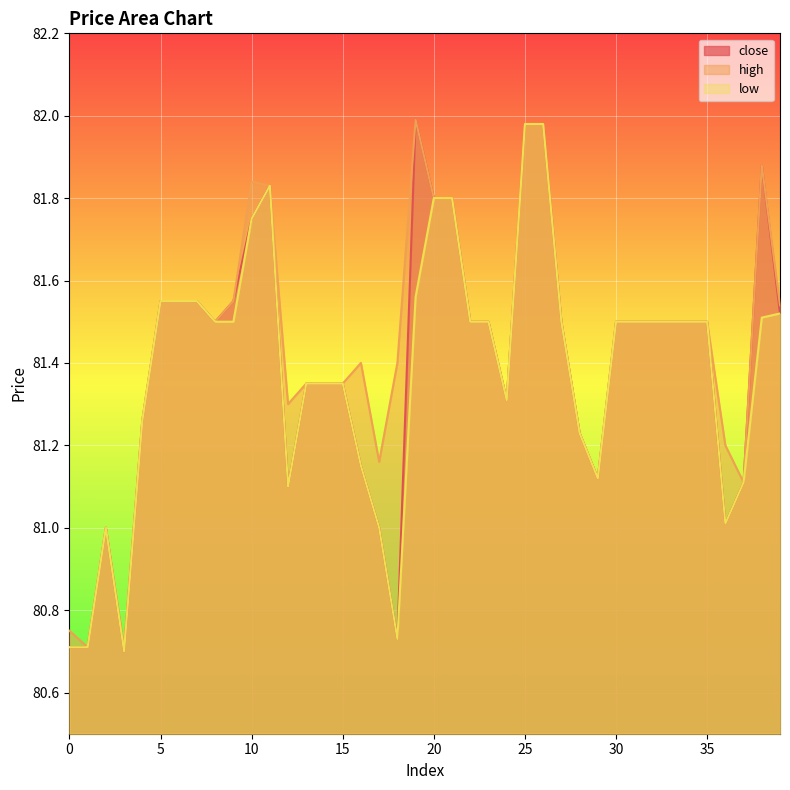

List the labels in order of high value, smallest first.

1, 3, 0, 2, 37, 29, 17, 36, 28, 4, 12, 24, 13, 14, 15, 16, 18, 8, 22, 23, 27, 30, 31, 32, 33, 34, 35, 39, 5, 6, 7, 9, 20, 21, 11, 10, 38, 25, 26, 19